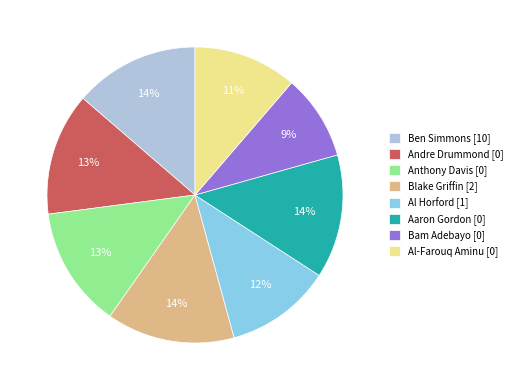

Combined, do Aaron Gordon and Al Horford account for over 50%?

No